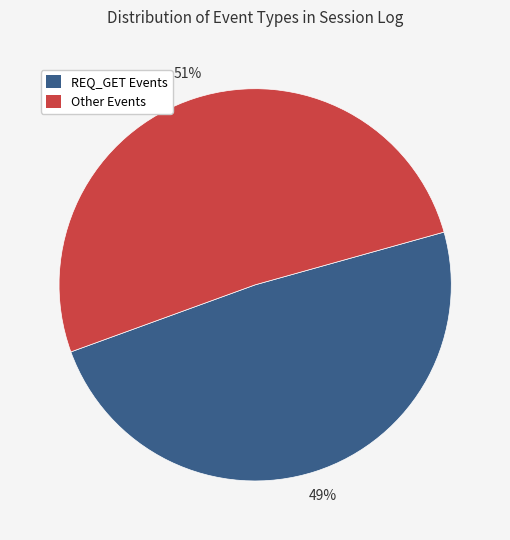

Combined, do Other Events and REQ_GET Events account for over 50%?

Yes